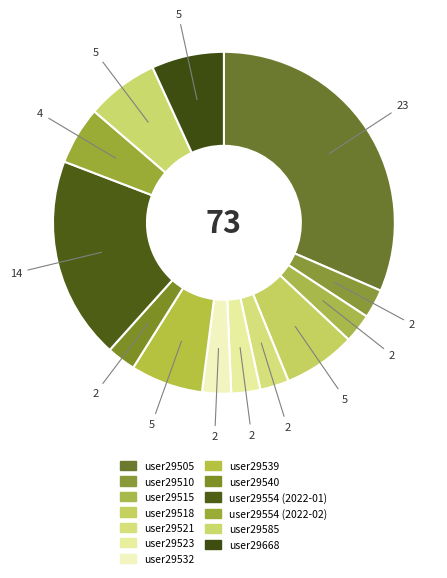

Approximately how many times larger is the value at user29539 compared to user29521?

2.5